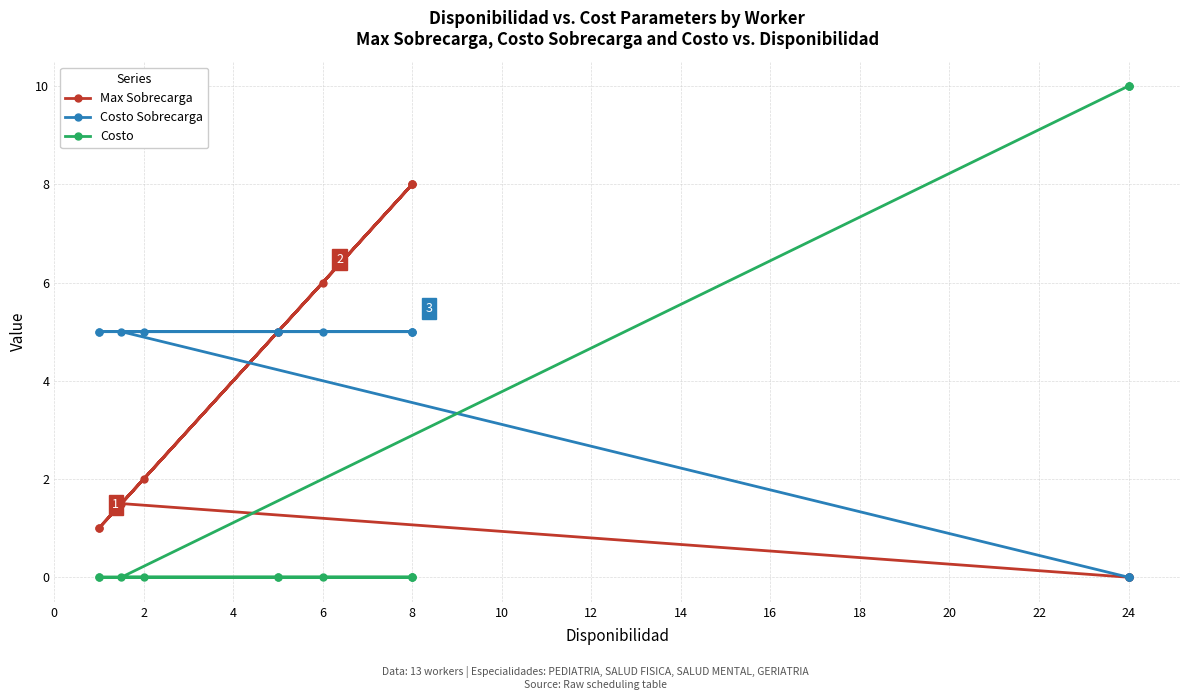

At how many categories does at least one series exceed 7?

6